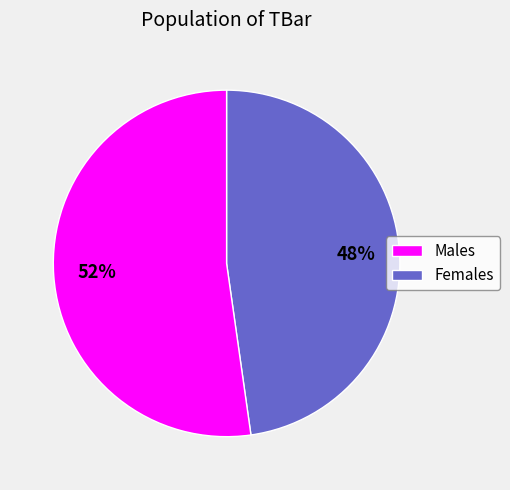

To the nearest percent, what is the difference between the largest and smallest slice percentages?

4%